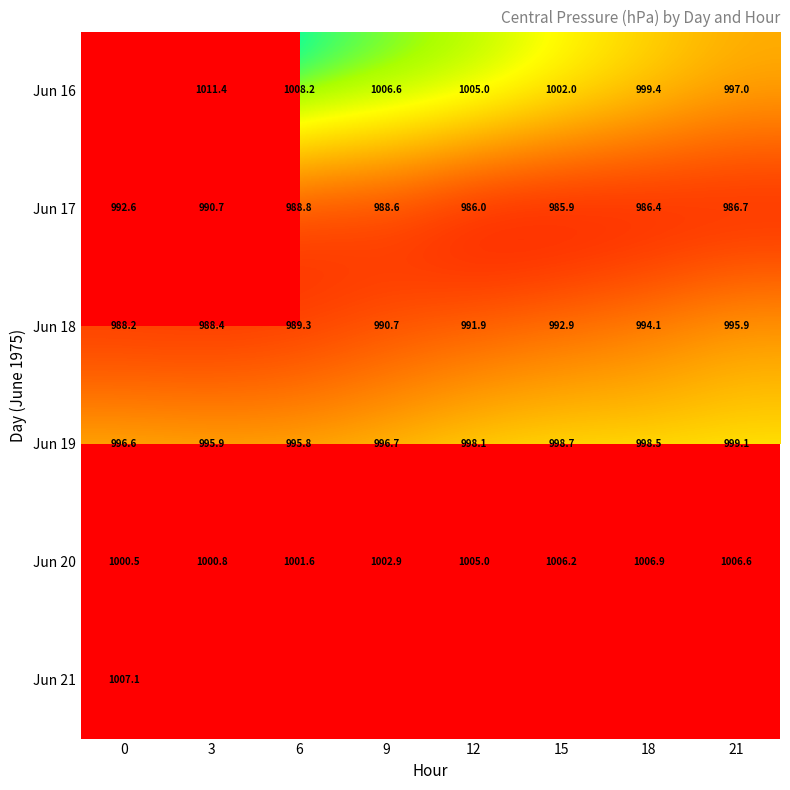

The value of Jun 20 at 15 is 612.7. True or false?

False